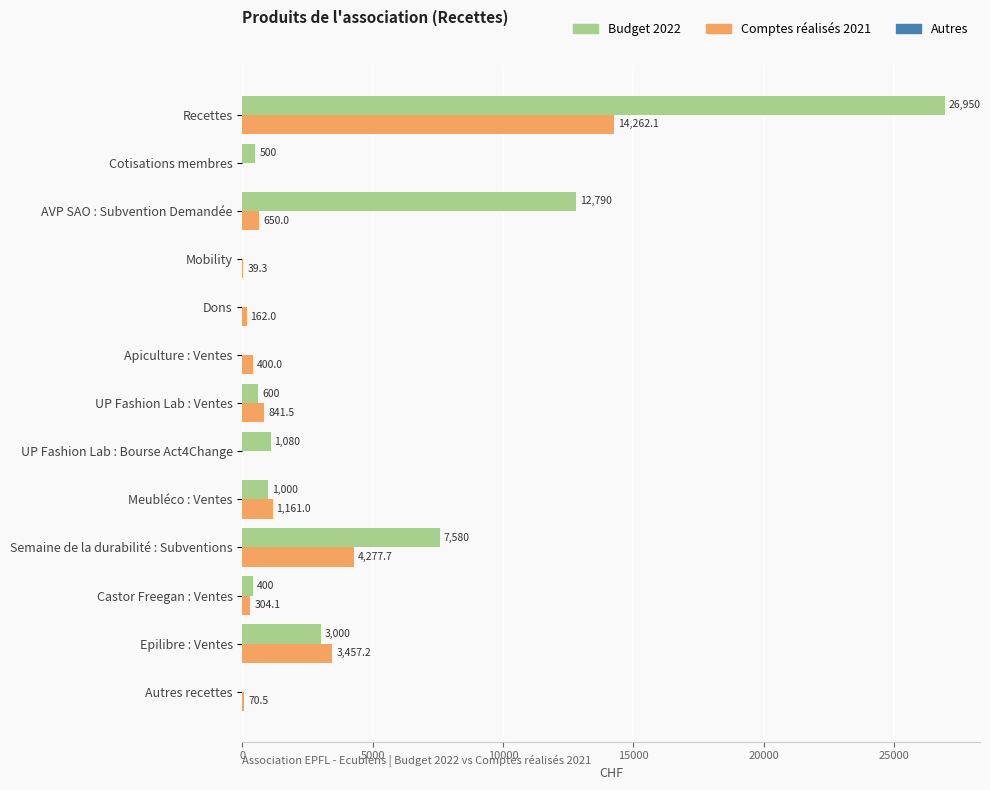

The Budget 2022 series shows 3000.0 at Epilibre : Ventes. True or false?

True